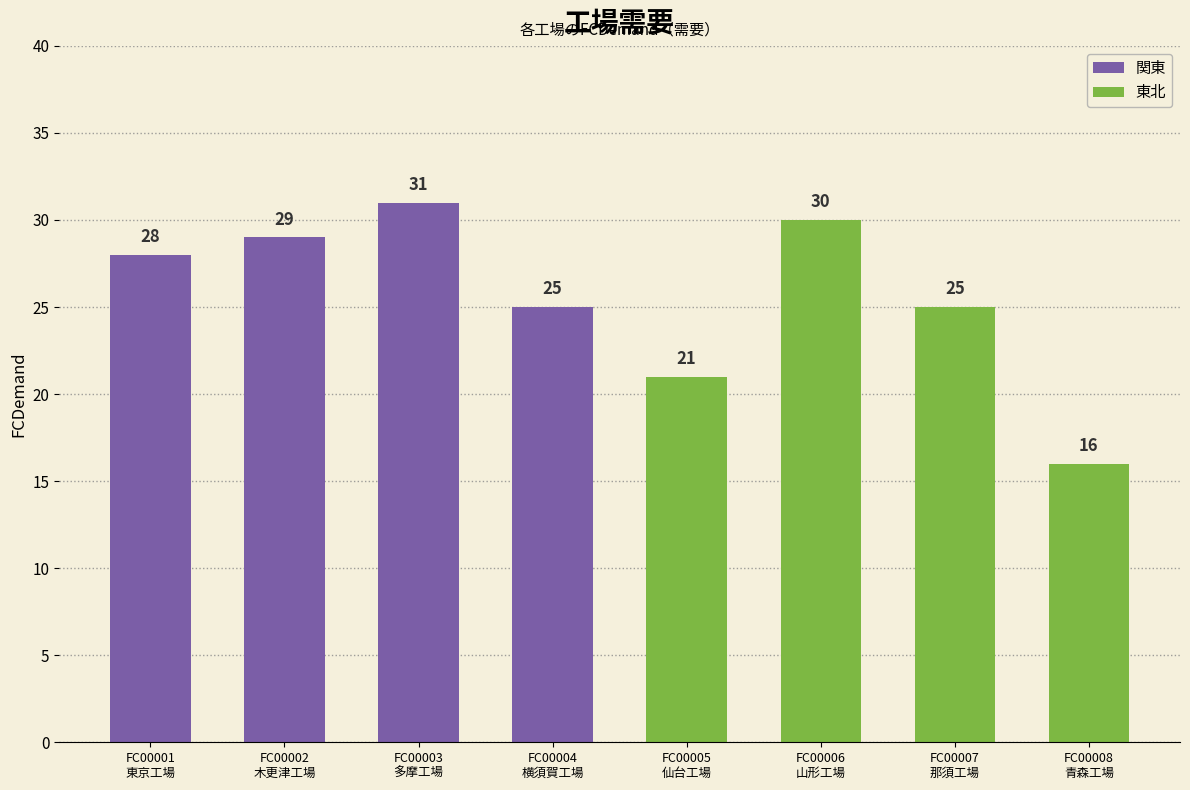

What is the minimum value shown in the chart?

16